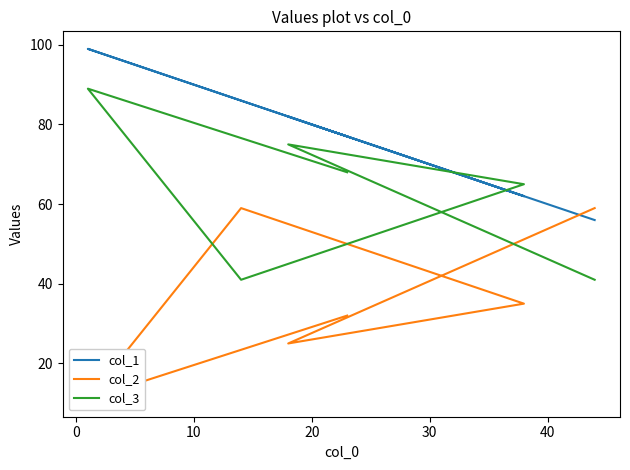

Is this an area chart (filled region under the line)?

No